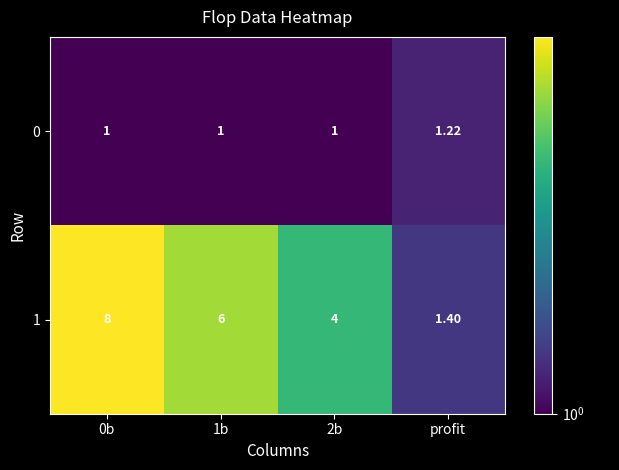

Is the value of 1 at 1b greater than the value of 0 at profit?

Yes